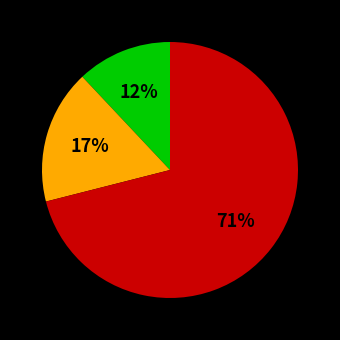

To the nearest percent, what is the average slice percentage?

33%